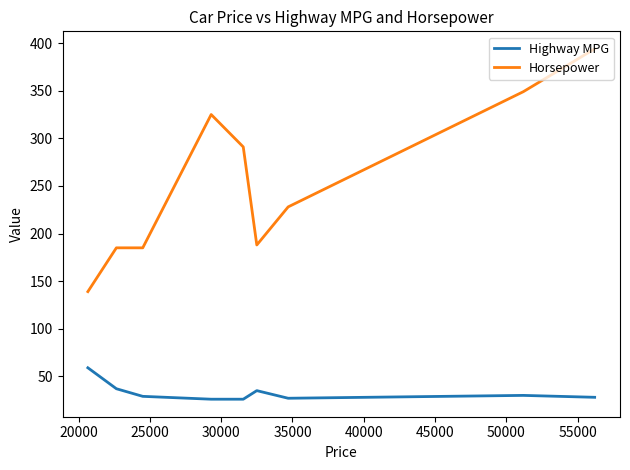

Which series has the widest spread of values?

Horsepower